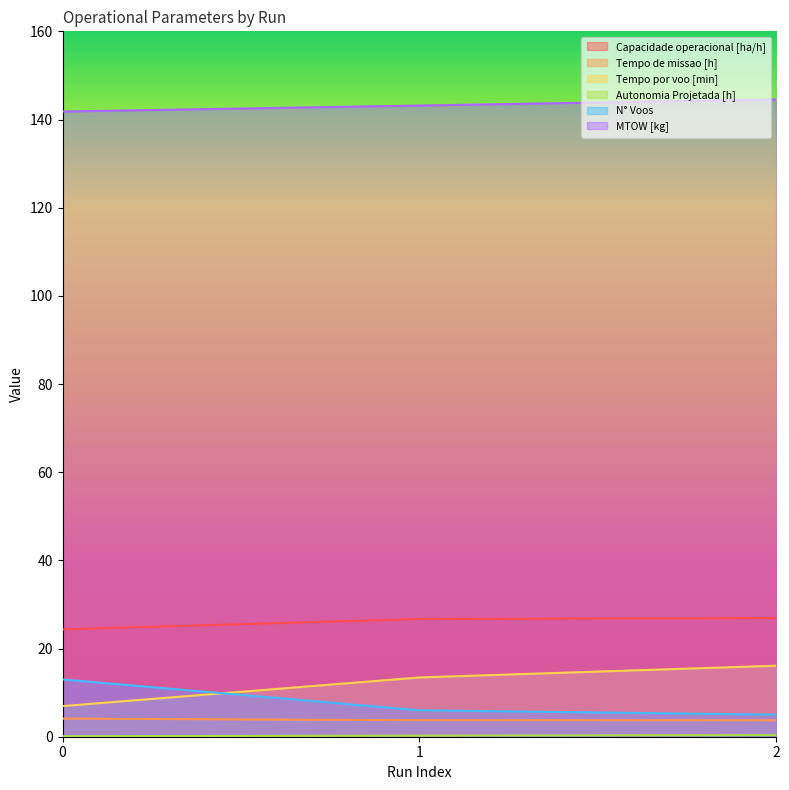

What is the highest value of the Autonomia Projetada [h] series?

0.4